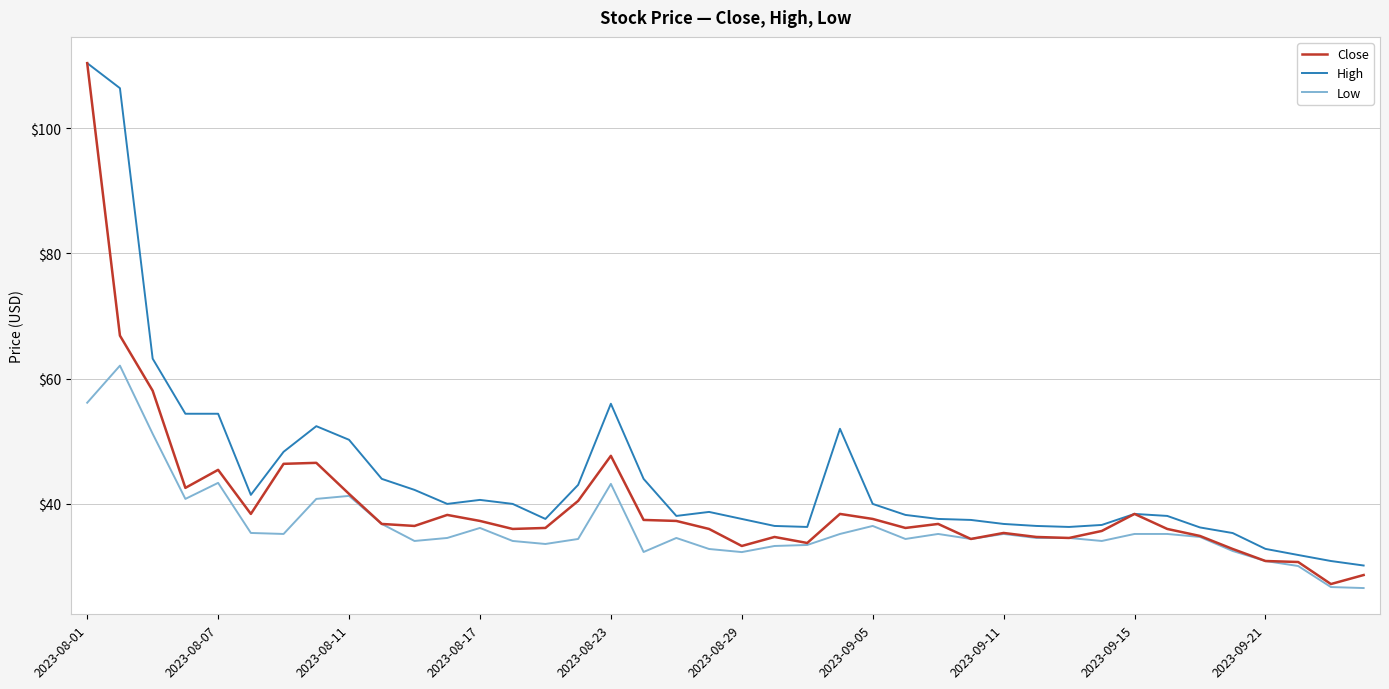

True or false: Low has more than 0 interior local peaks.

True